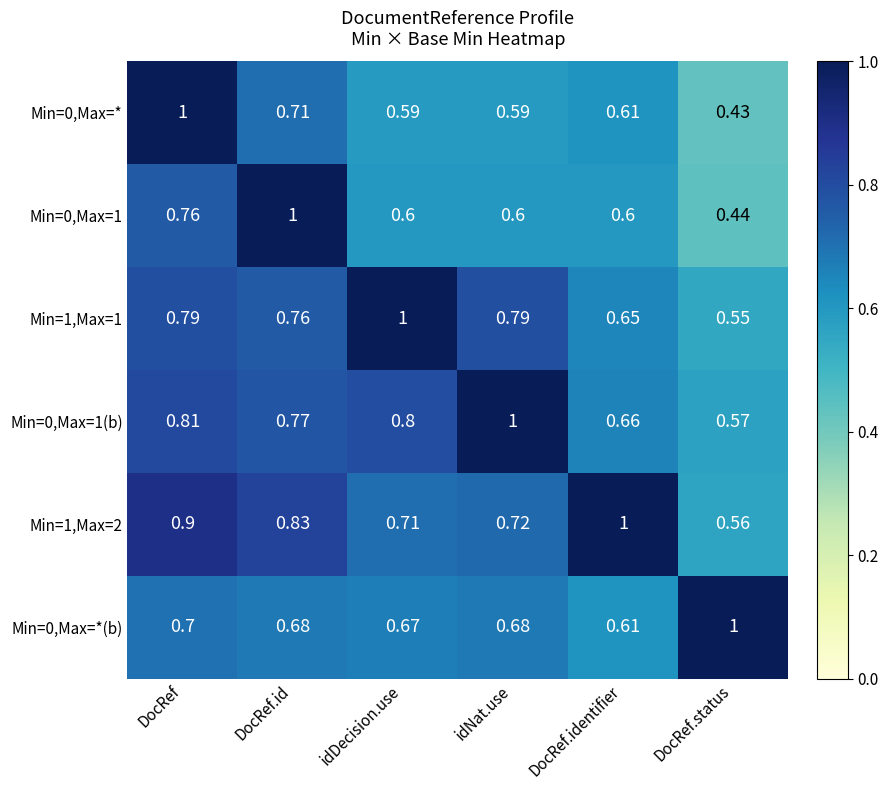

At which category does the chart reach its minimum across all series?

DocRef.status